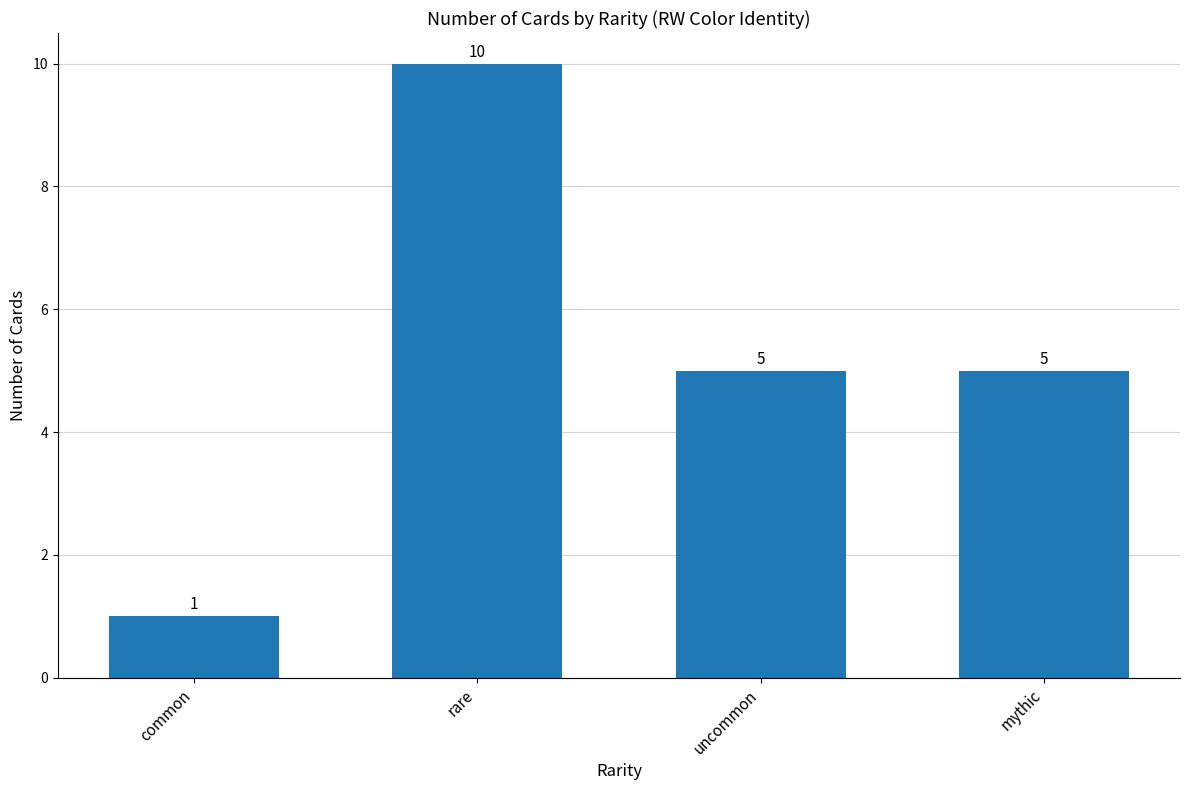

What is the difference between the values at rare and common?

9